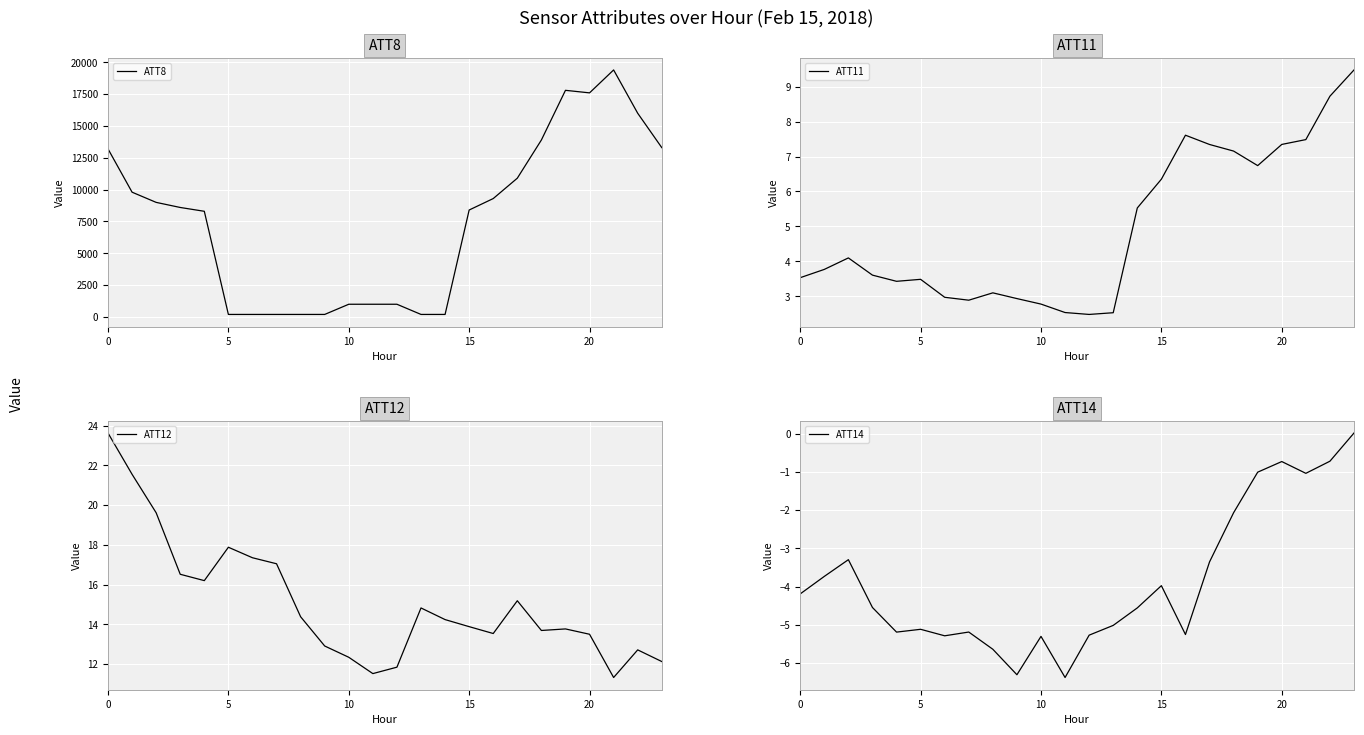

What is the difference between the maximum and minimum values in the ATT8 series?

19200